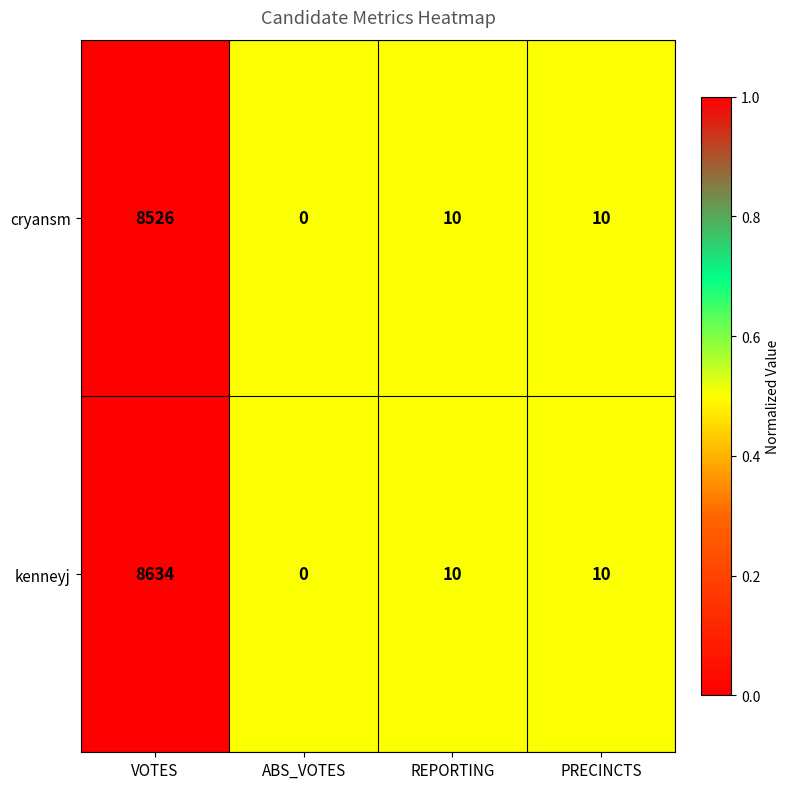

At which category is the sum across all series the highest?

VOTES